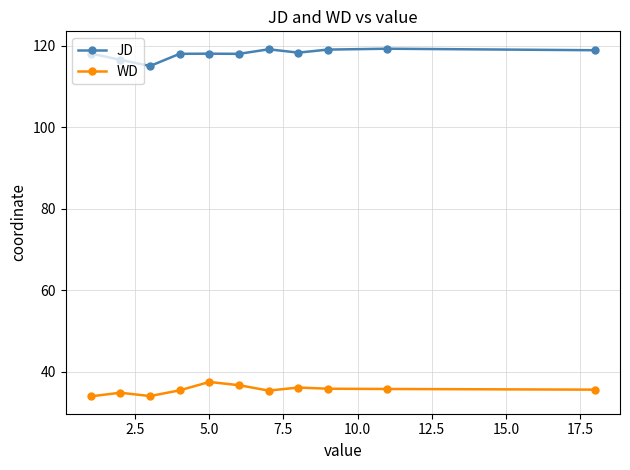

Does the chart have visible grid lines?

Yes